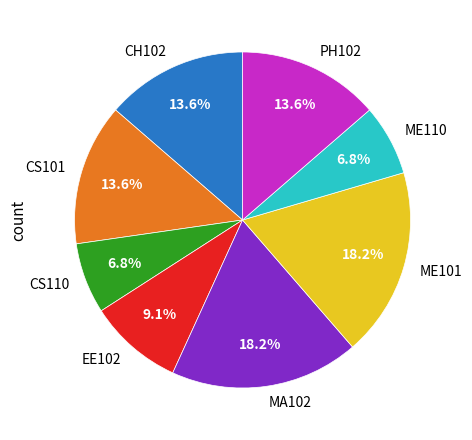

To the nearest percent, what is the difference between the ME101 and EE102 slice percentages?

9%